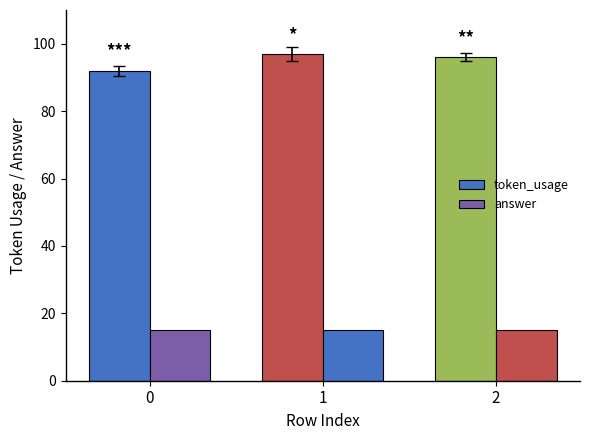

What is the value of the token_usage bar at the 2nd from the left?

97